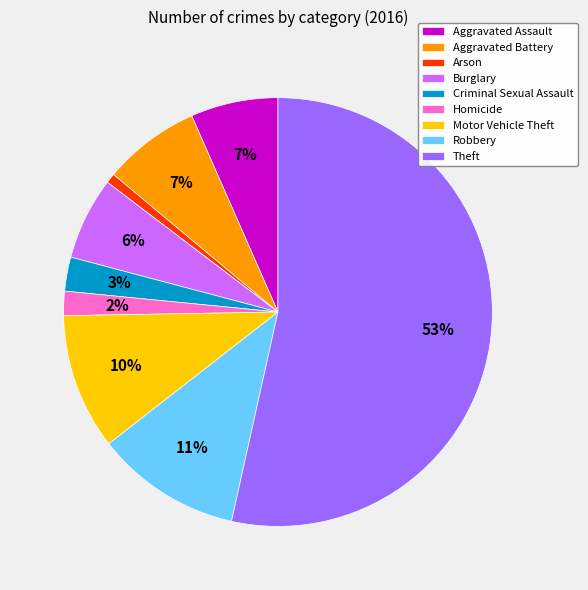

What percentage is the Aggravated Battery slice, to the nearest percent?

7%